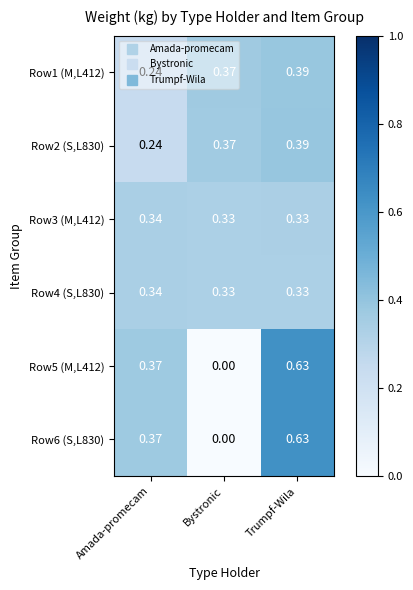

At which label is Row6 (S,L830) closest to 0?

Bystronic